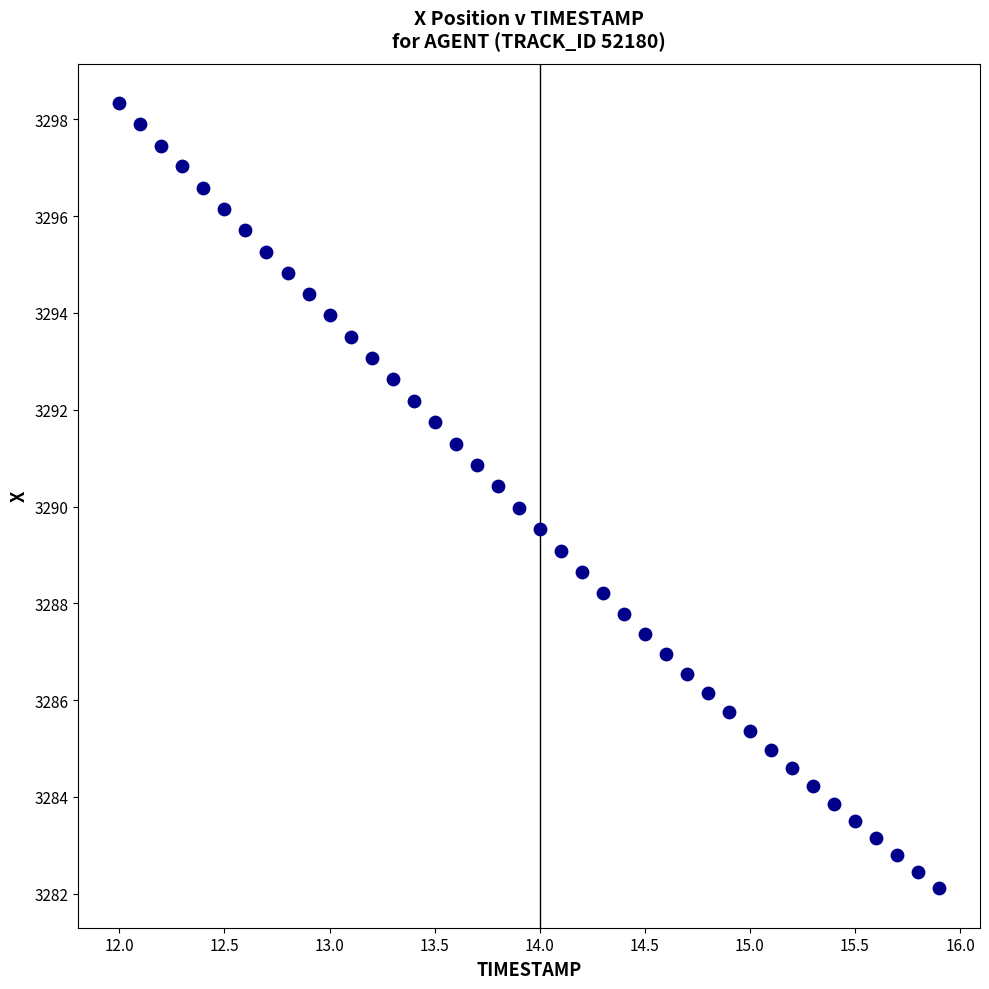

What is the range of Y values (max minus min)?

16.2